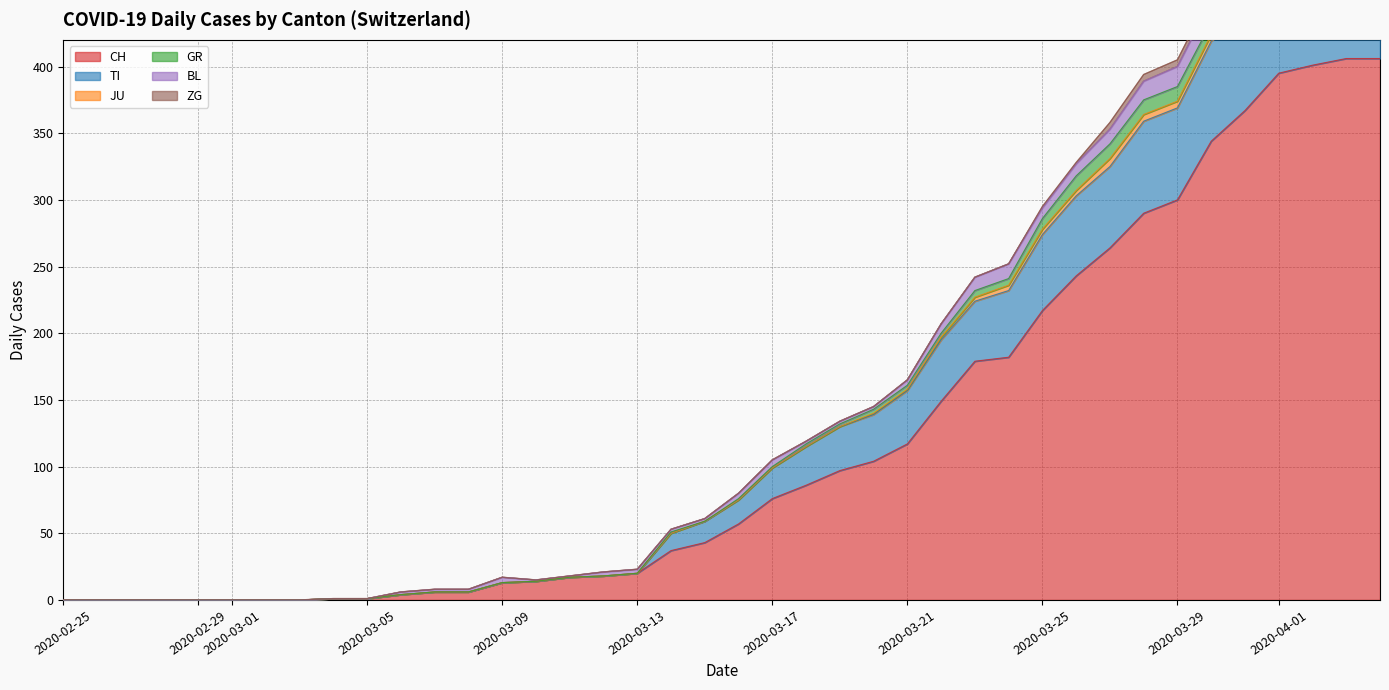

How many positive values does the CH series have?

32